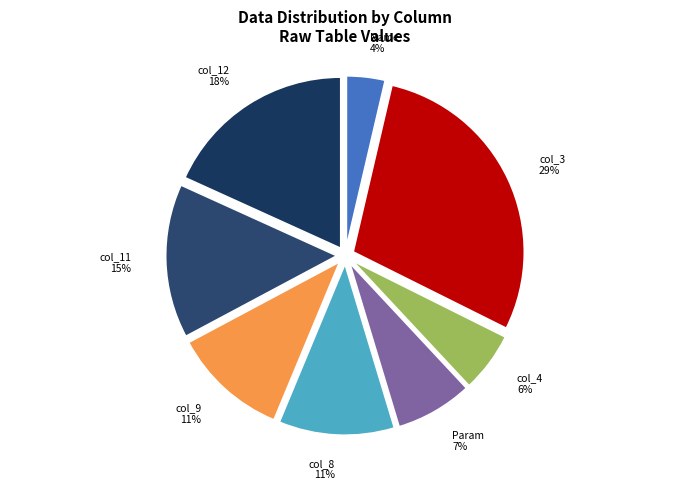

To the nearest percent, what is the difference between the largest and smallest slice percentages?

25%